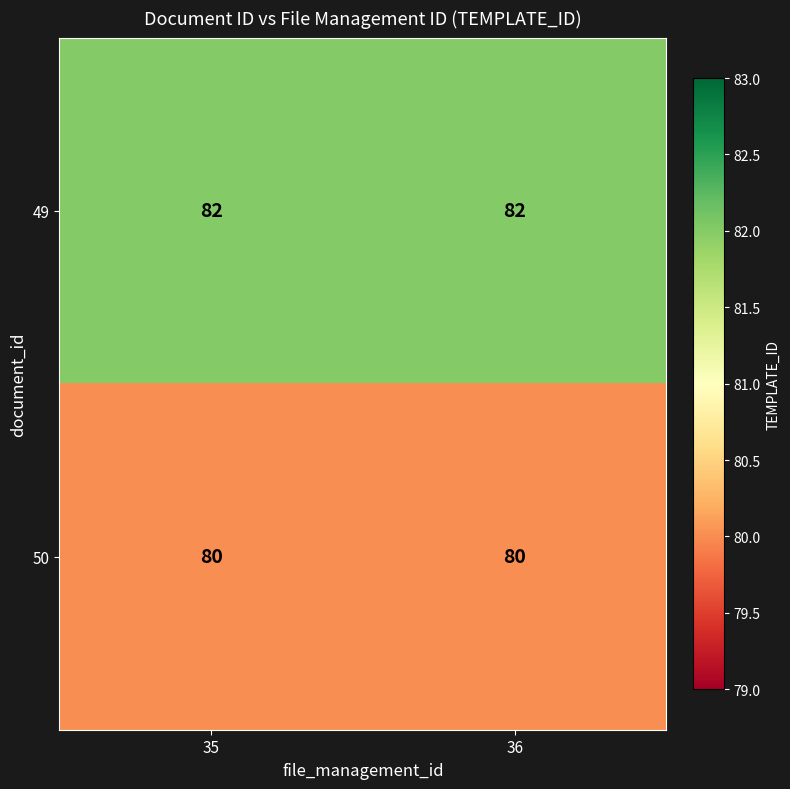

List the series in order of their peak value, highest first.

49, 50